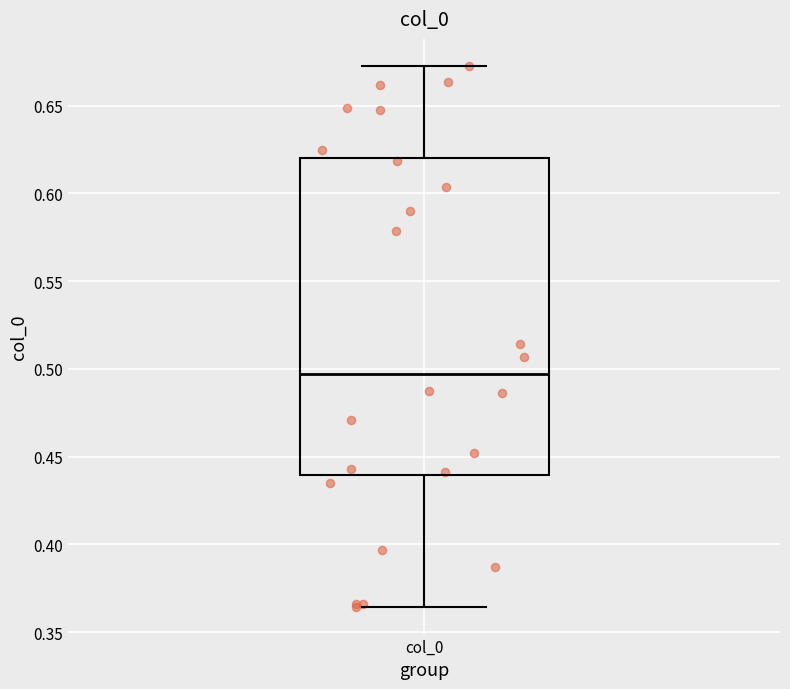

Read this box plot against the y-axis: the position of the median line, the range covered by the box, and the ends of both whiskers. The values are not printed on the chart, so give them approximately, as read against the axis.

median 0.495, box 0.440 to 0.620, whiskers 0.365 to 0.675